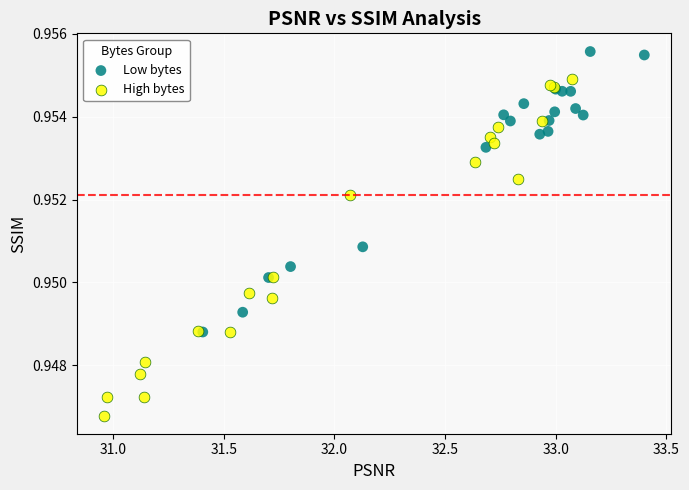

Which series contains the highest Y value?

Low bytes